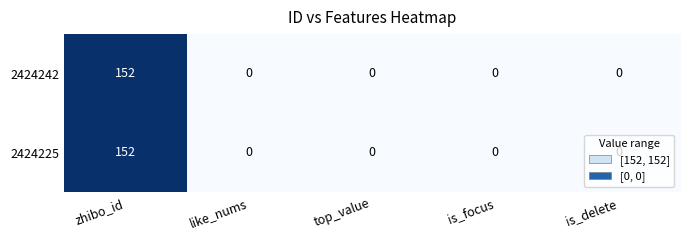

What is the difference between the maximum and second lowest values in the 2424242 series?

152